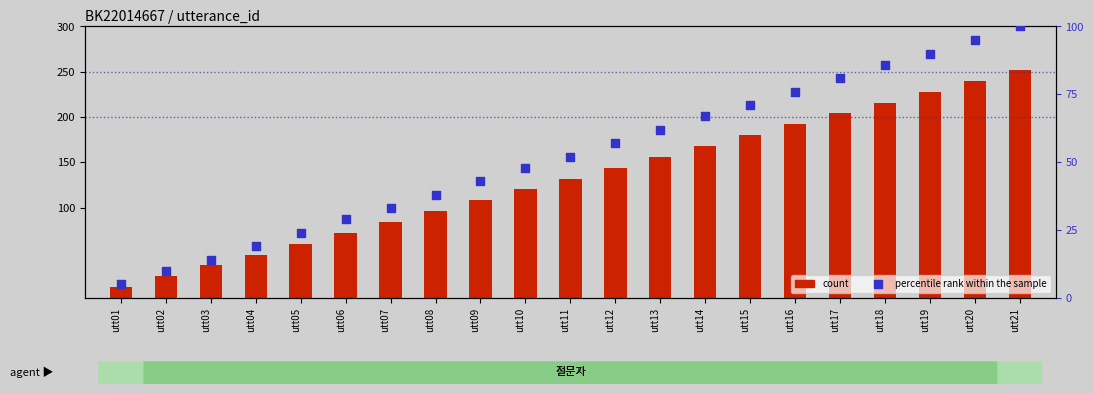

Which series reaches the maximum Y coordinate?

count